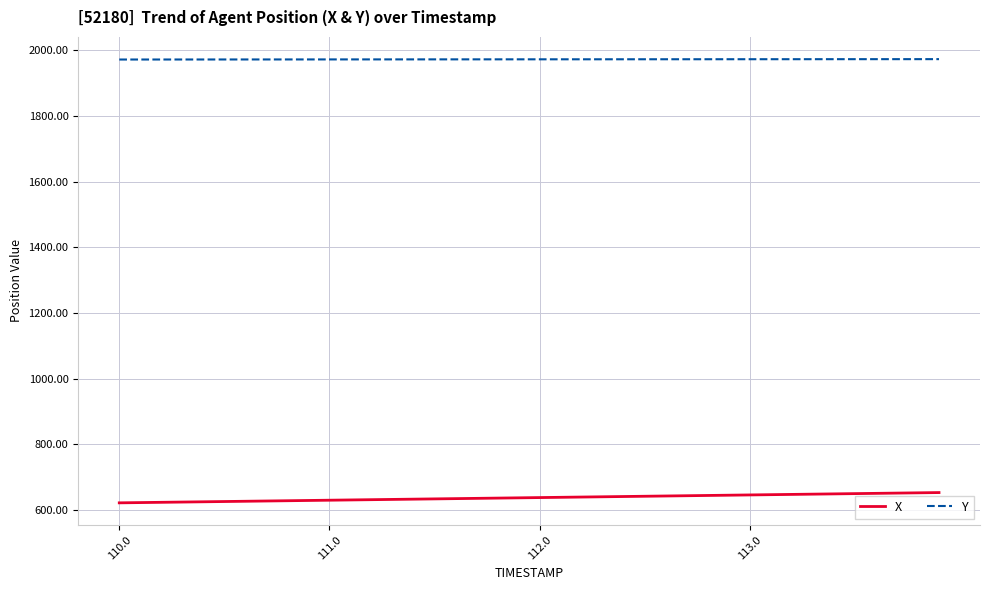

True or false: X and Y intersect in this chart.

False